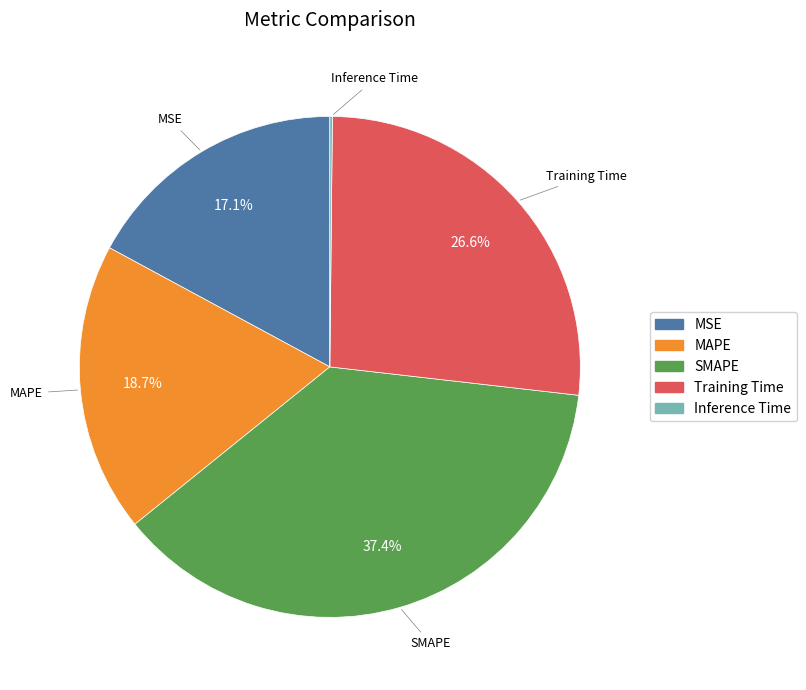

Is there any slice that represents more than half of the pie?

No